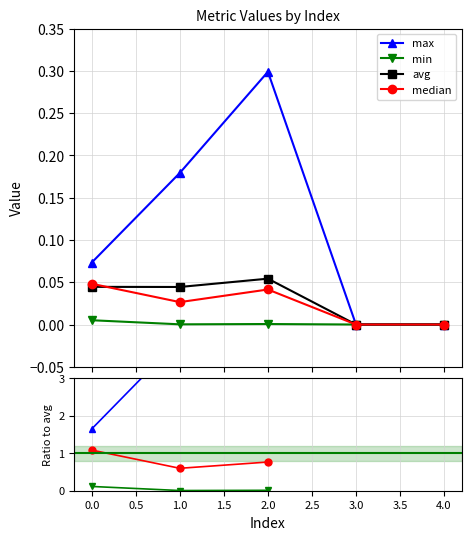

How many interior local valleys does the median series have?

1